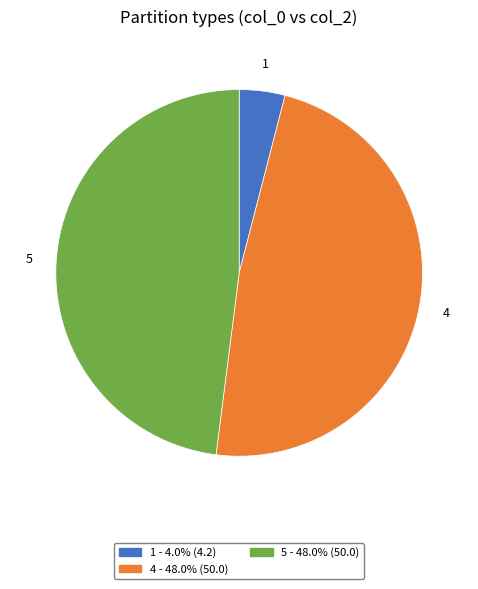

What is the ratio of the value at 5 to the value at 1?

11.9